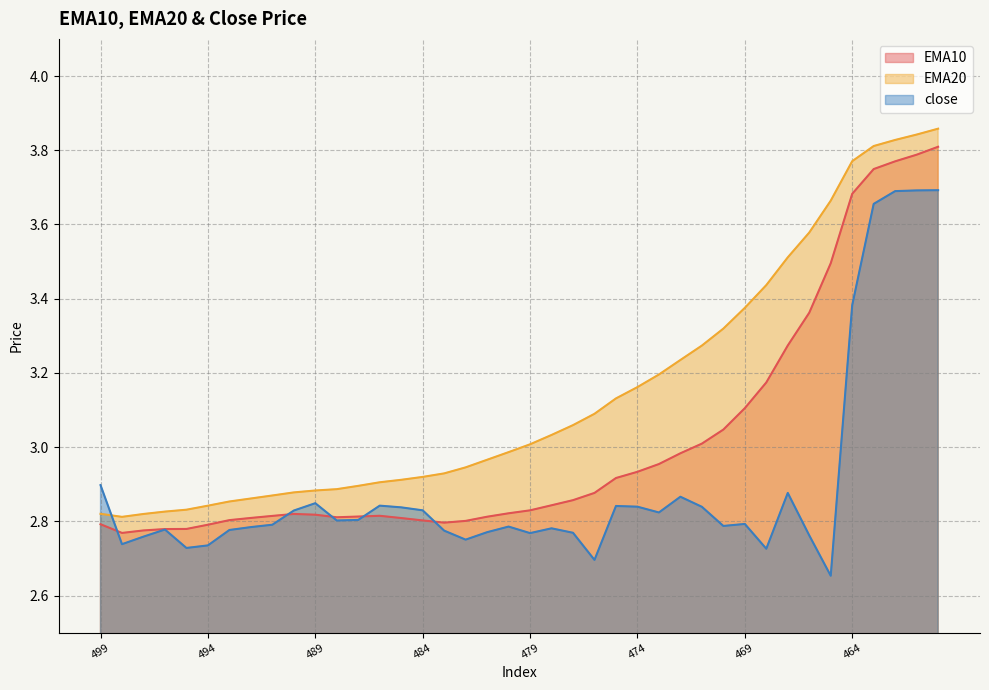

How many intersections are there between close and EMA10?

5